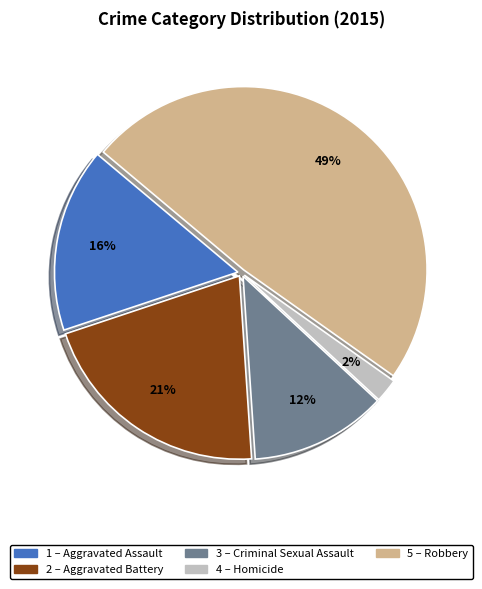

To the nearest percent, what is the difference between the largest and smallest slice percentages?

47%